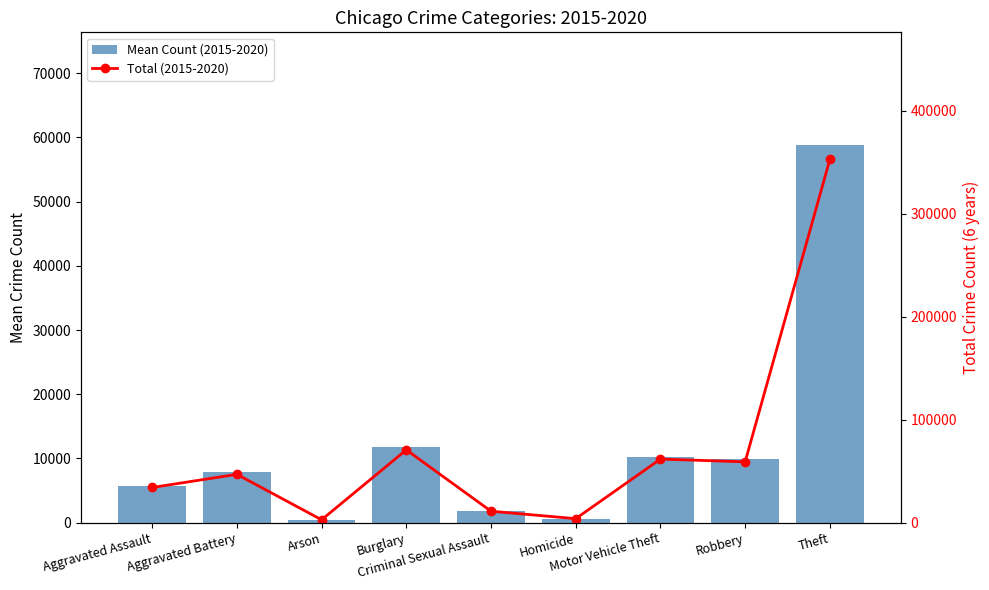

Which has a higher value, Burglary or Criminal Sexual Assault?

Burglary